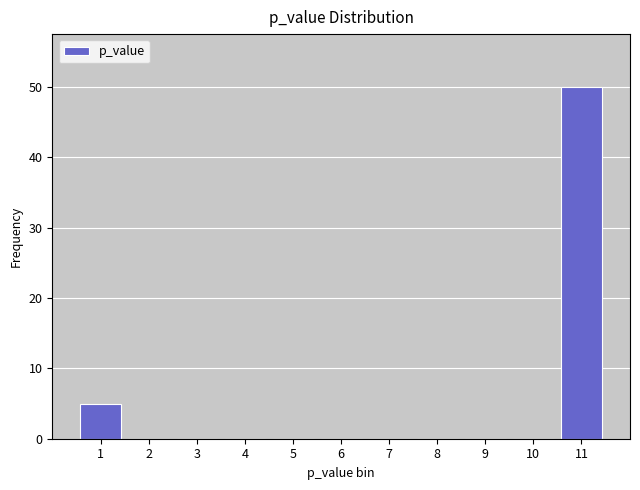

Reading left to right, list all the values displayed in this chart.

1=5	2=0	3=0	4=0	5=0	6=0	7=0	8=0	9=0	10=0	11=50